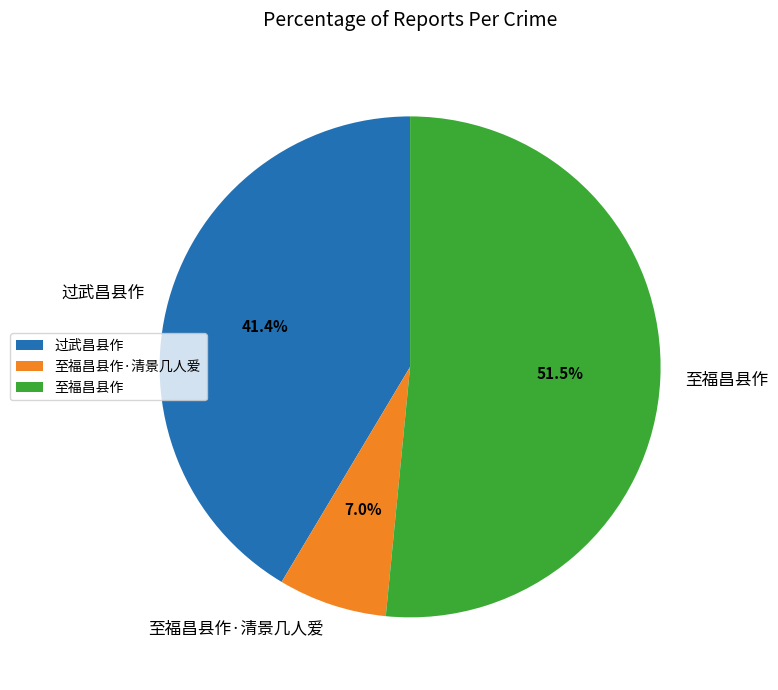

Rank the categories by value from highest to lowest.

至福昌县作, 过武昌县作, 至福昌县作·清景几人爱